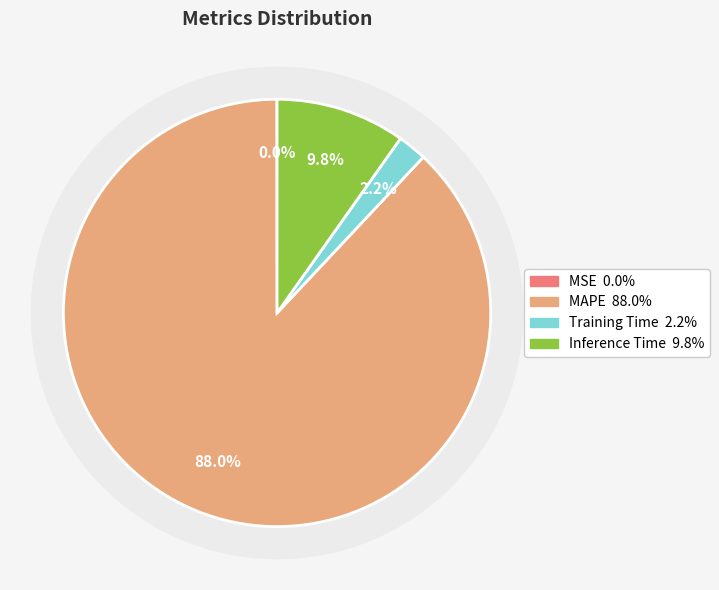

Between Inference Time and MAPE, which is larger?

MAPE